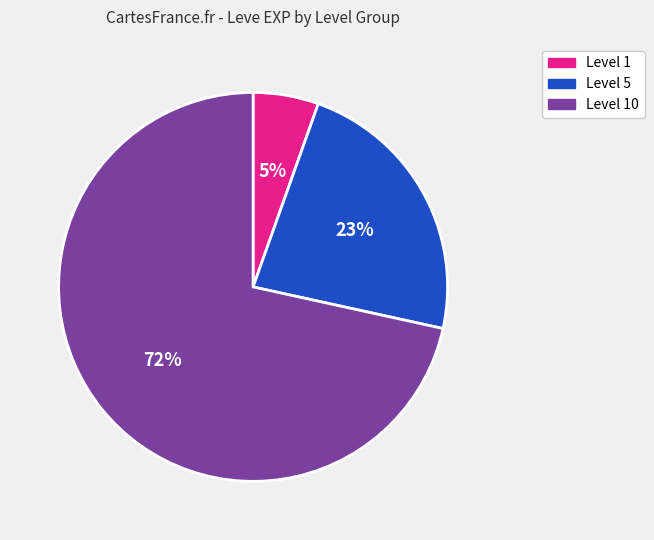

Is there a majority slice in this chart?

Yes